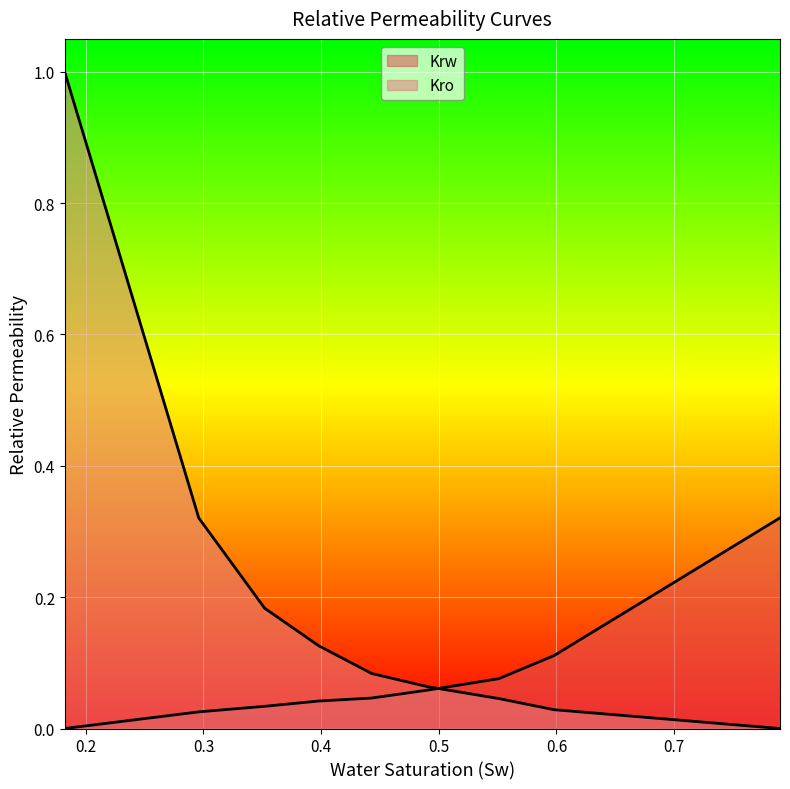

At which label does Krw reach its minimum?

0.182